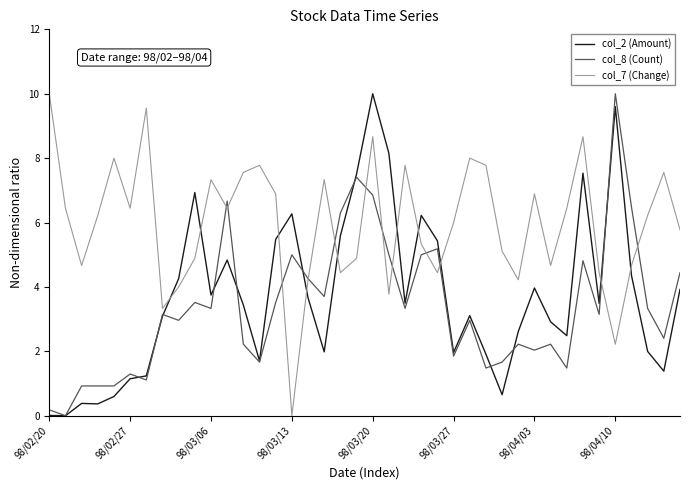

Which series has the largest total across all categories?

col_7 (Change)